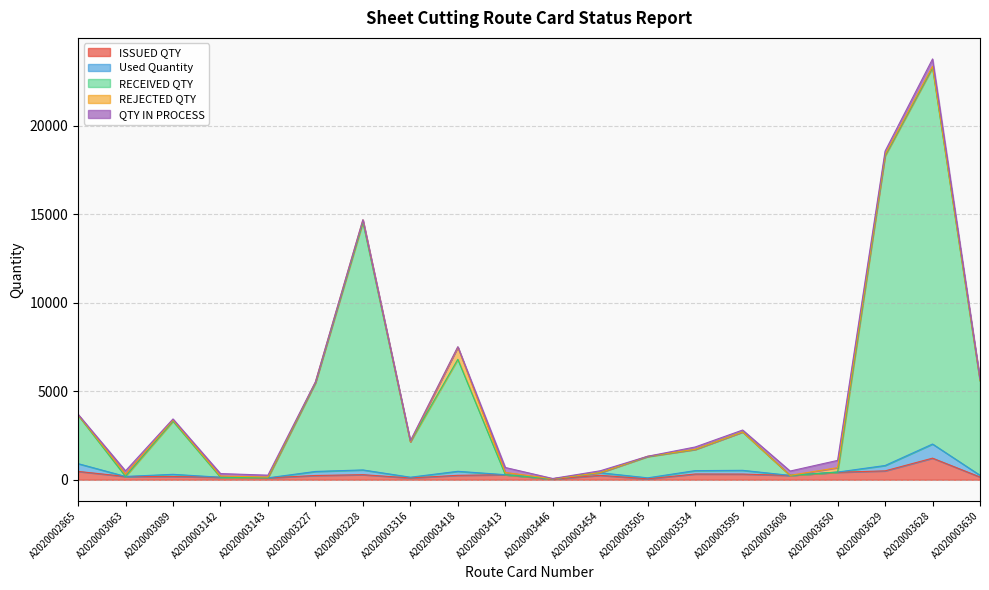

Where is the first local minimum for Used Quantity?

A2020003063